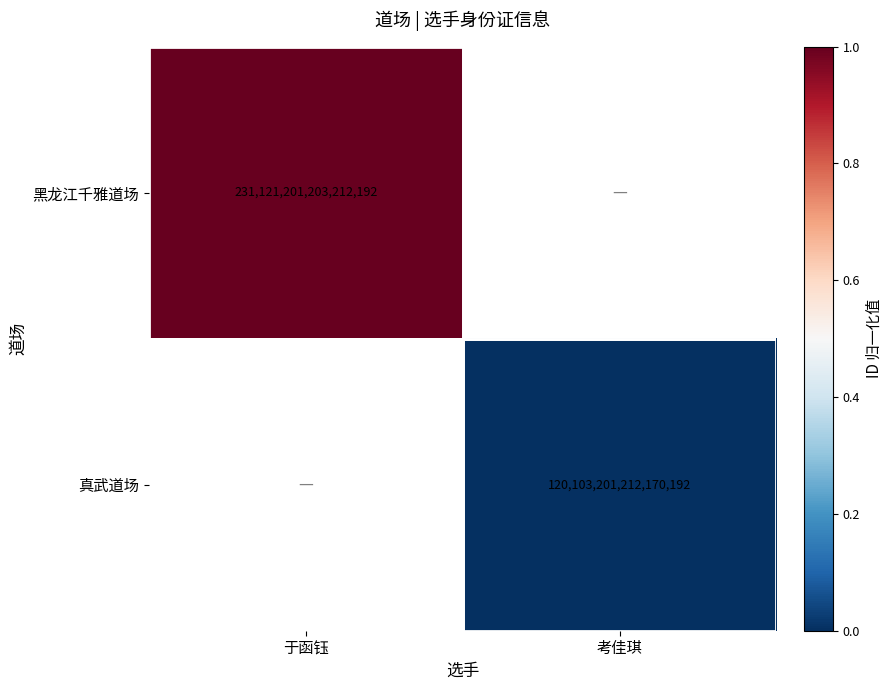

The 真武道场 series shows 120103201212170192 at 考佳琪. True or false?

True